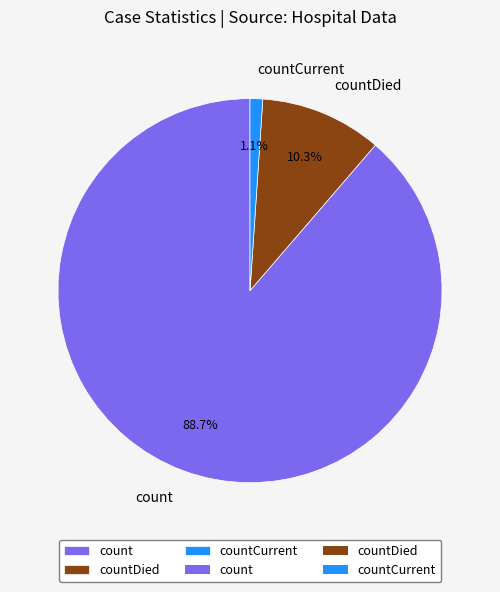

To the nearest percent, what is the difference between the countCurrent and countDied slice percentages?

9%